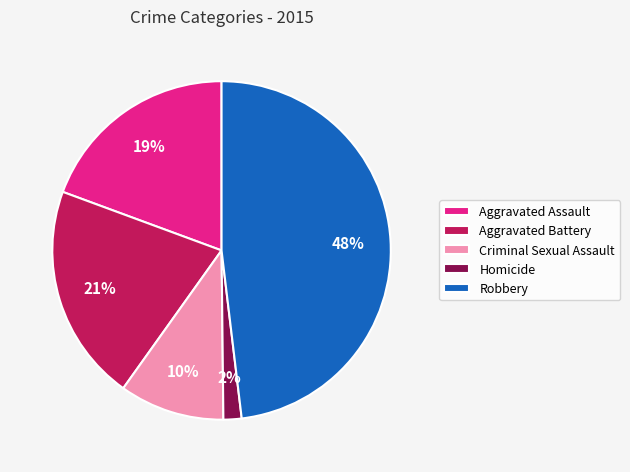

Count the number of slices in the pie.

5